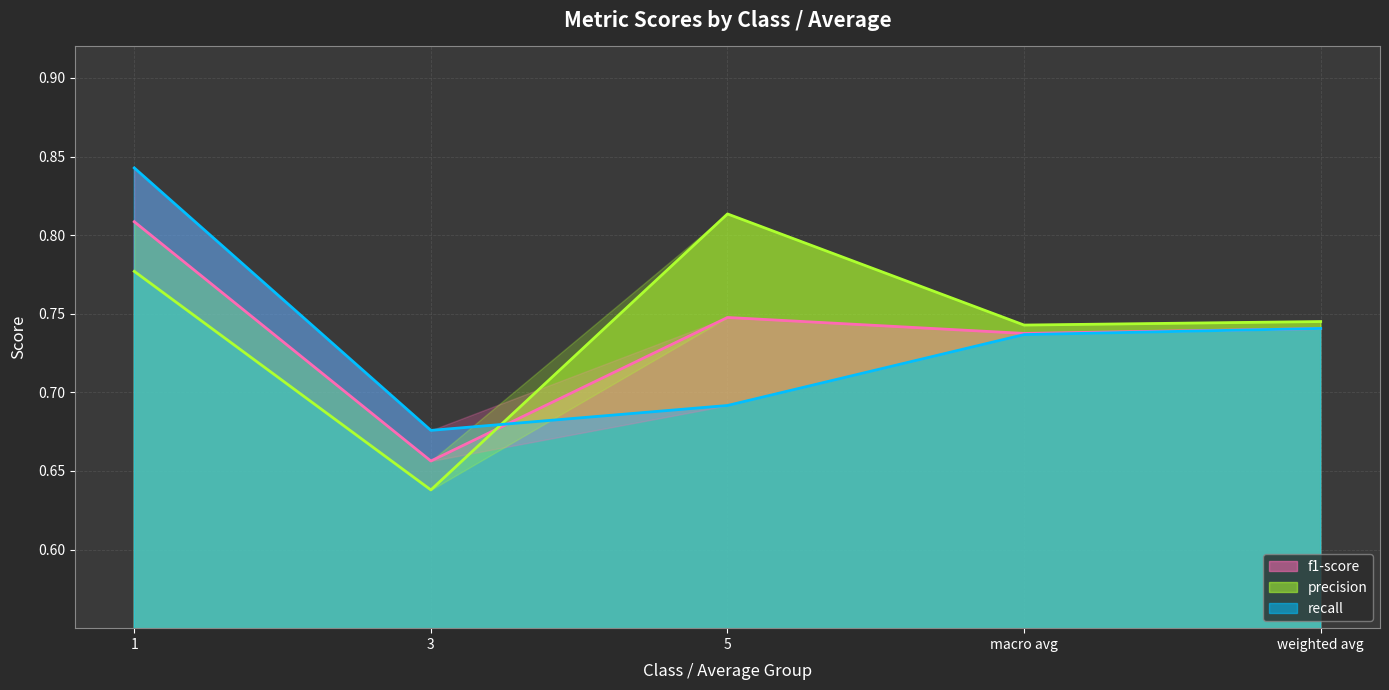

Reading left to right, list all the values displayed in this chart.

f1-score: 1=0.8	3=0.7	5=0.7	macro avg=0.7	weighted avg=0.7
precision: 1=0.8	3=0.6	5=0.8	macro avg=0.7	weighted avg=0.7
recall: 1=0.8	3=0.7	5=0.7	macro avg=0.7	weighted avg=0.7